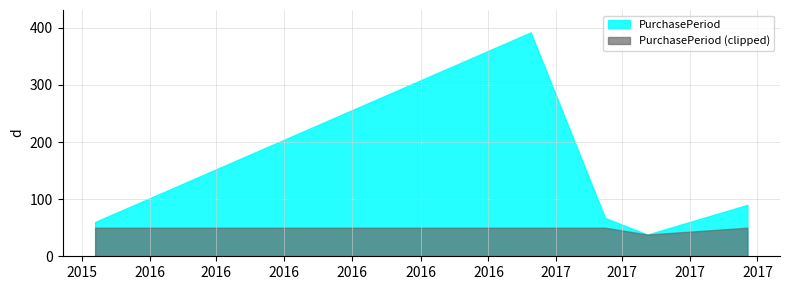

True or false: there are more than 0 points higher than both neighbors.

True